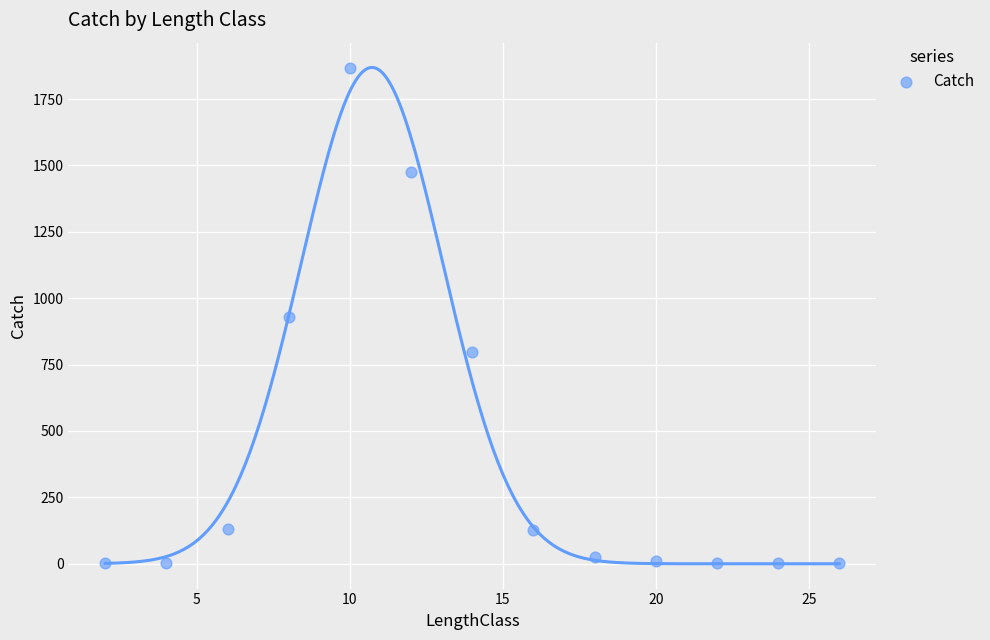

What is the range of Y values (max minus min)?

1864